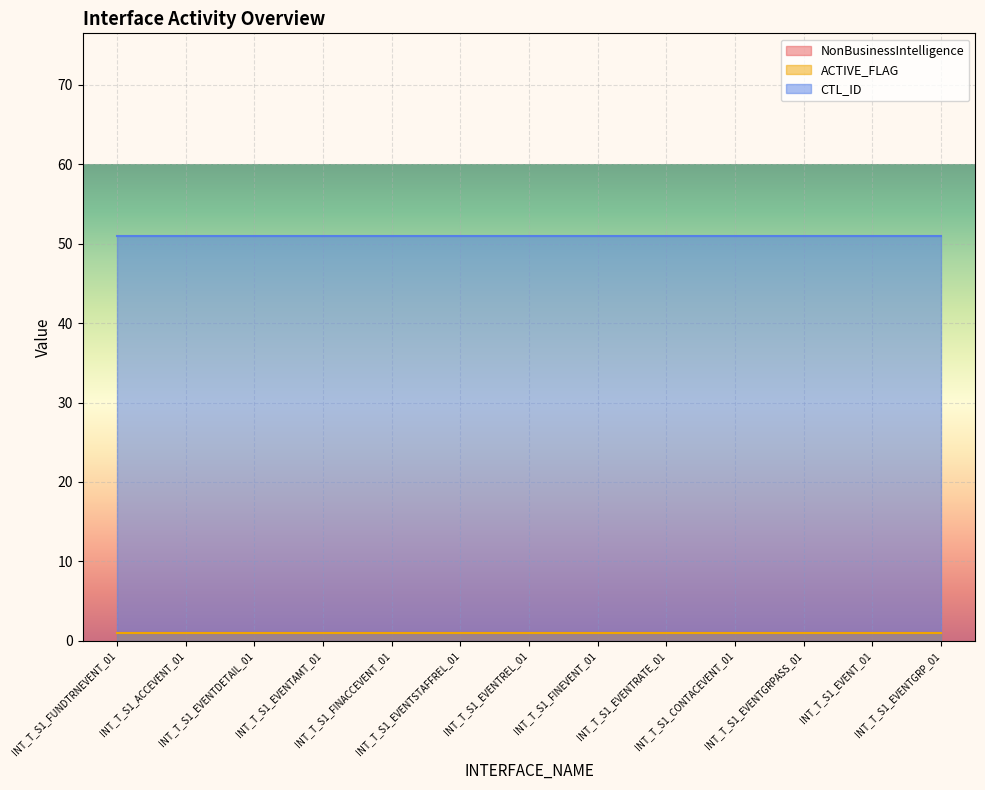

Reading left to right, what are all the values shown in this chart?

NonBusinessIntelligence: INT_T_S1_FUNDTRNEVENT_01=1	INT_T_S1_ACCEVENT_01=1	INT_T_S1_EVENTDETAIL_01=1	INT_T_S1_EVENTAMT_01=1	INT_T_S1_FINACCEVENT_01=1	INT_T_S1_EVENTSTAFFREL_01=1	INT_T_S1_EVENTREL_01=1	INT_T_S1_FINEVENT_01=1	INT_T_S1_EVENTRATE_01=1	INT_T_S1_CONTACEVENT_01=1	INT_T_S1_EVENTGRPASS_01=1	INT_T_S1_EVENT_01=1	INT_T_S1_EVENTGRP_01=1
ACTIVE_FLAG: INT_T_S1_FUNDTRNEVENT_01=1	INT_T_S1_ACCEVENT_01=1	INT_T_S1_EVENTDETAIL_01=1	INT_T_S1_EVENTAMT_01=1	INT_T_S1_FINACCEVENT_01=1	INT_T_S1_EVENTSTAFFREL_01=1	INT_T_S1_EVENTREL_01=1	INT_T_S1_FINEVENT_01=1	INT_T_S1_EVENTRATE_01=1	INT_T_S1_CONTACEVENT_01=1	INT_T_S1_EVENTGRPASS_01=1	INT_T_S1_EVENT_01=1	INT_T_S1_EVENTGRP_01=1
CTL_ID: INT_T_S1_FUNDTRNEVENT_01=51	INT_T_S1_ACCEVENT_01=51	INT_T_S1_EVENTDETAIL_01=51	INT_T_S1_EVENTAMT_01=51	INT_T_S1_FINACCEVENT_01=51	INT_T_S1_EVENTSTAFFREL_01=51	INT_T_S1_EVENTREL_01=51	INT_T_S1_FINEVENT_01=51	INT_T_S1_EVENTRATE_01=51	INT_T_S1_CONTACEVENT_01=51	INT_T_S1_EVENTGRPASS_01=51	INT_T_S1_EVENT_01=51	INT_T_S1_EVENTGRP_01=51